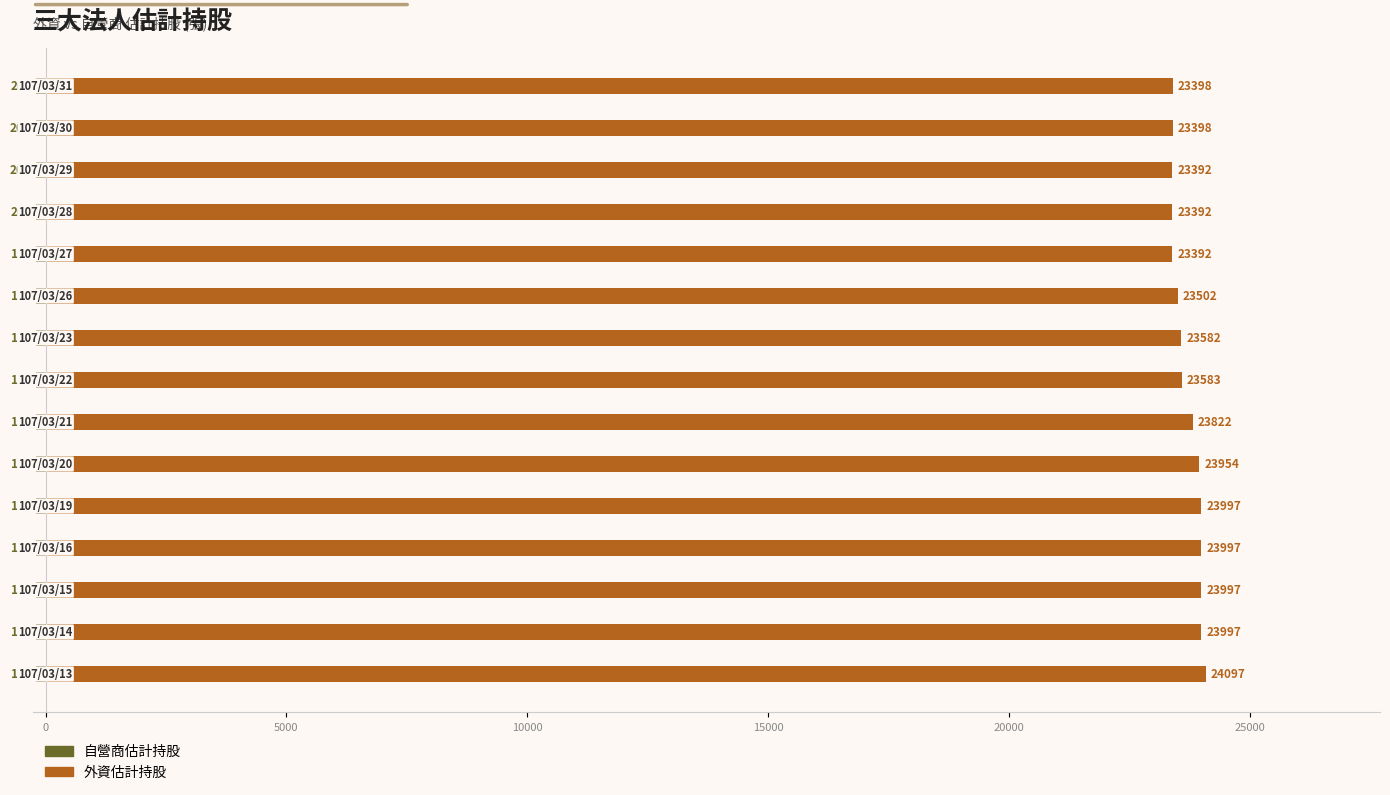

What is the minimum value for 自營商估計持股?

-206